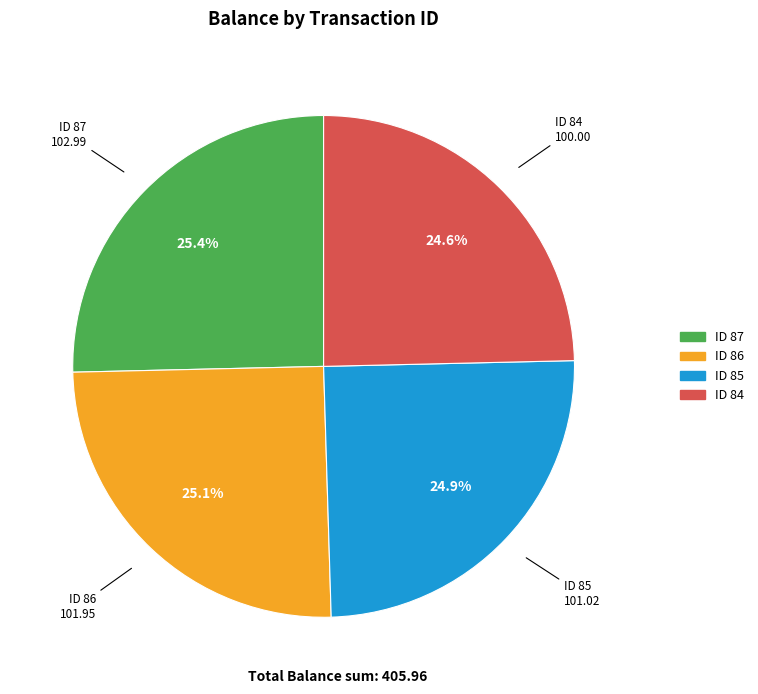

Does ID 86 account for over 50% of the chart?

No